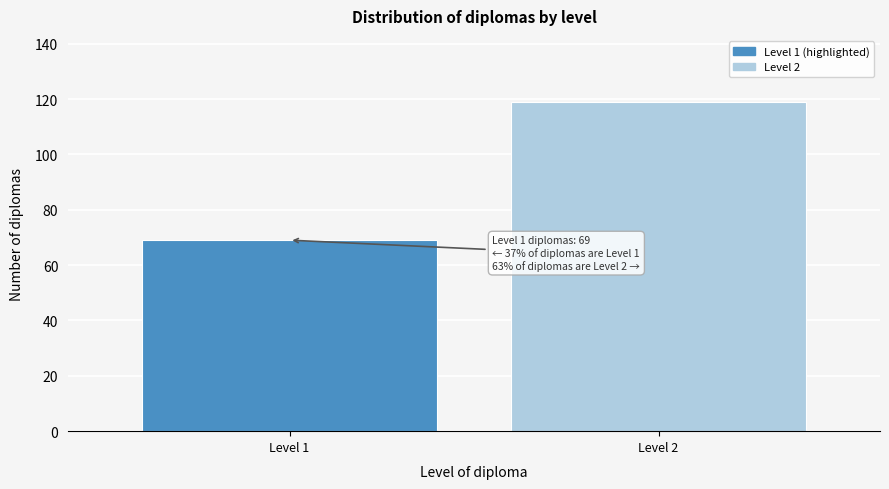

Reading left to right, transcribe all the data shown in this chart.

69	119